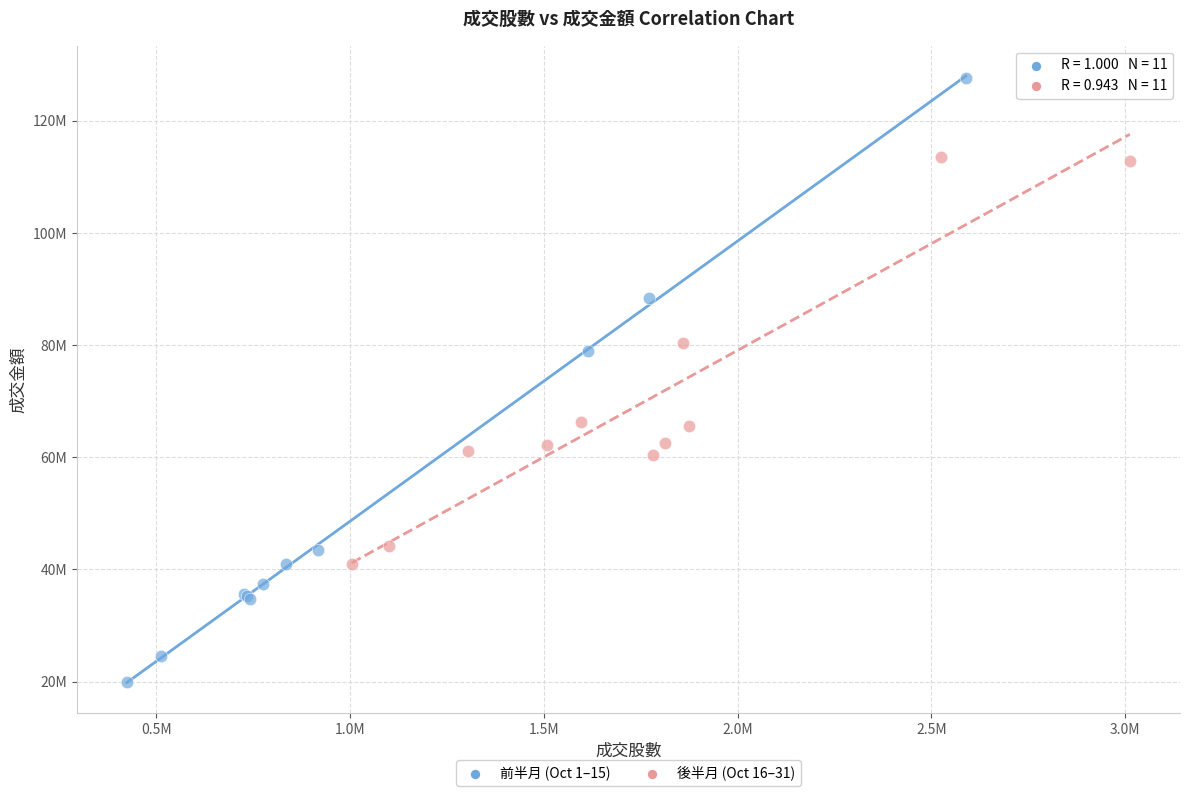

Which series contains the lowest Y value?

前半月 (Oct 1–15)